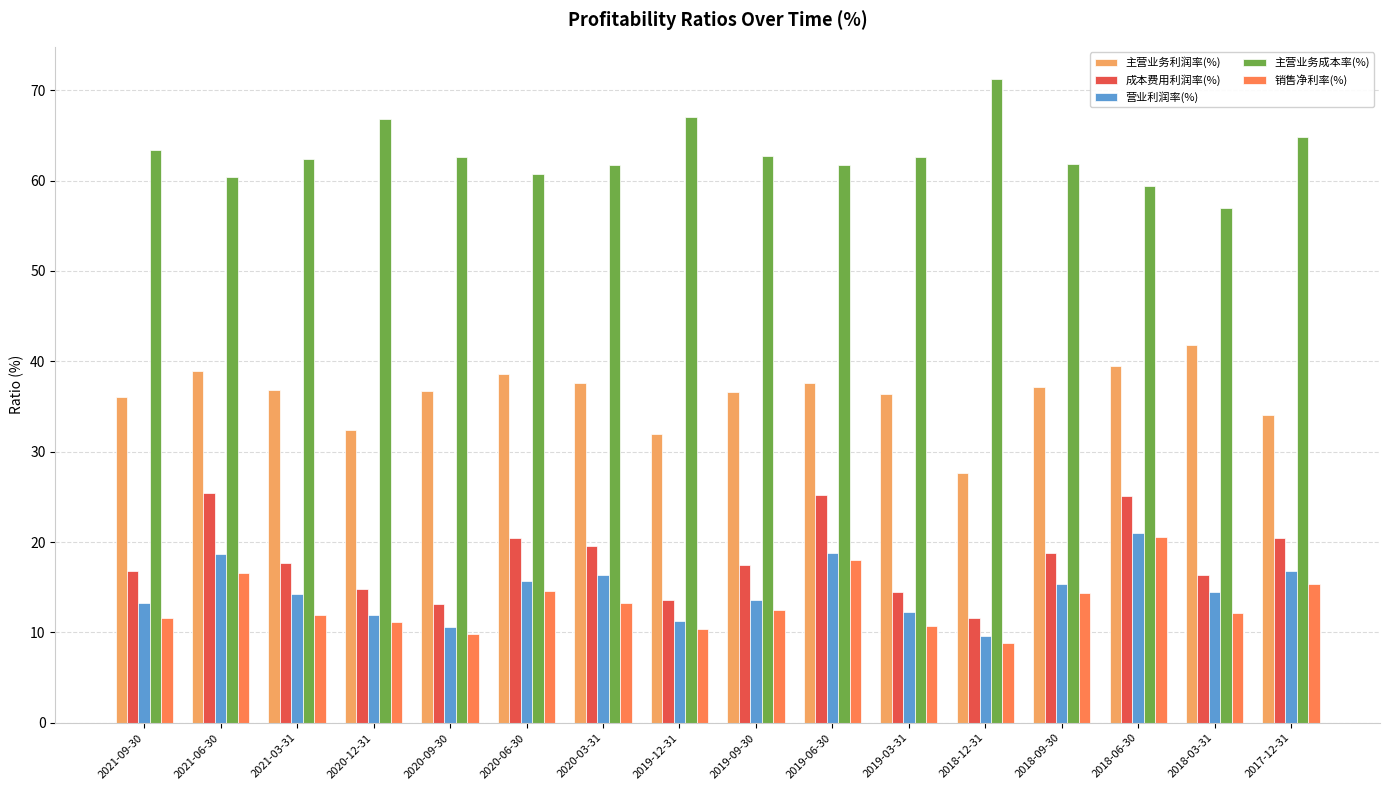

The 成本费用利润率(%) series shows 6.0 at 2019-09-30. True or false?

False